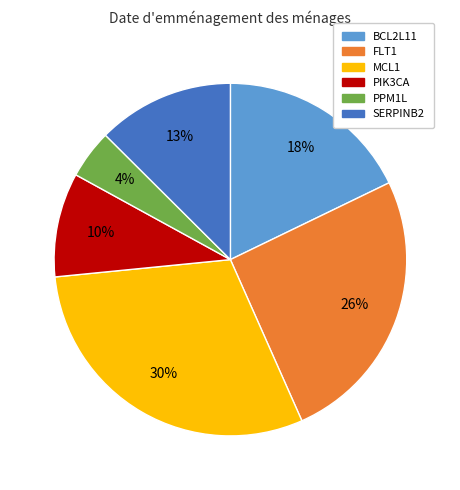

To the nearest percent, what is the combined percentage of FLT1 and PPM1L?

30%